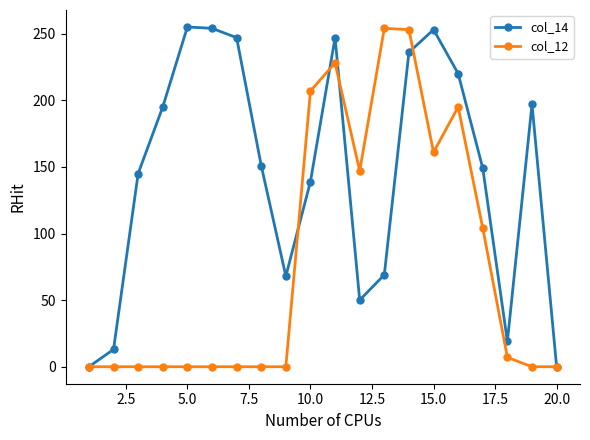

Which series has the largest total across all categories?

col_14